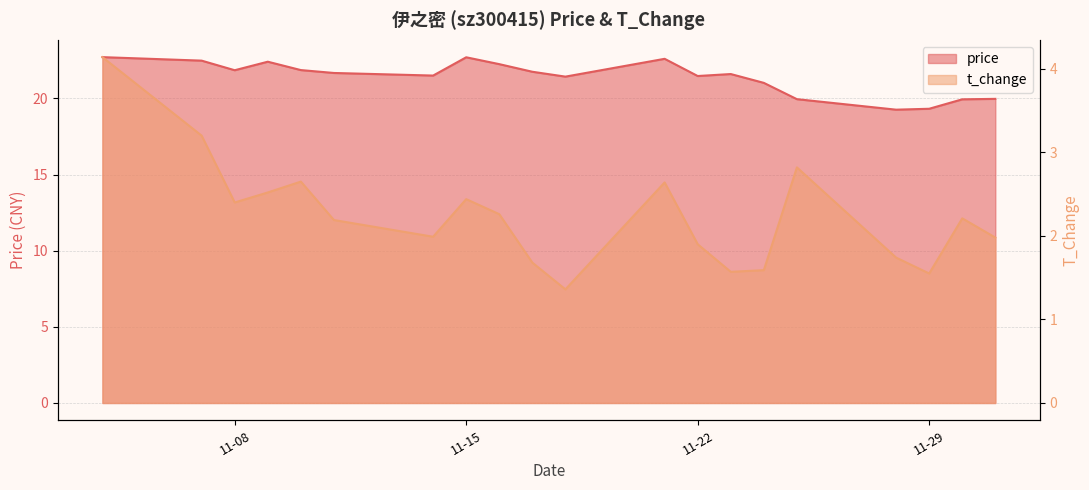

What position from the right is 11-15?

13